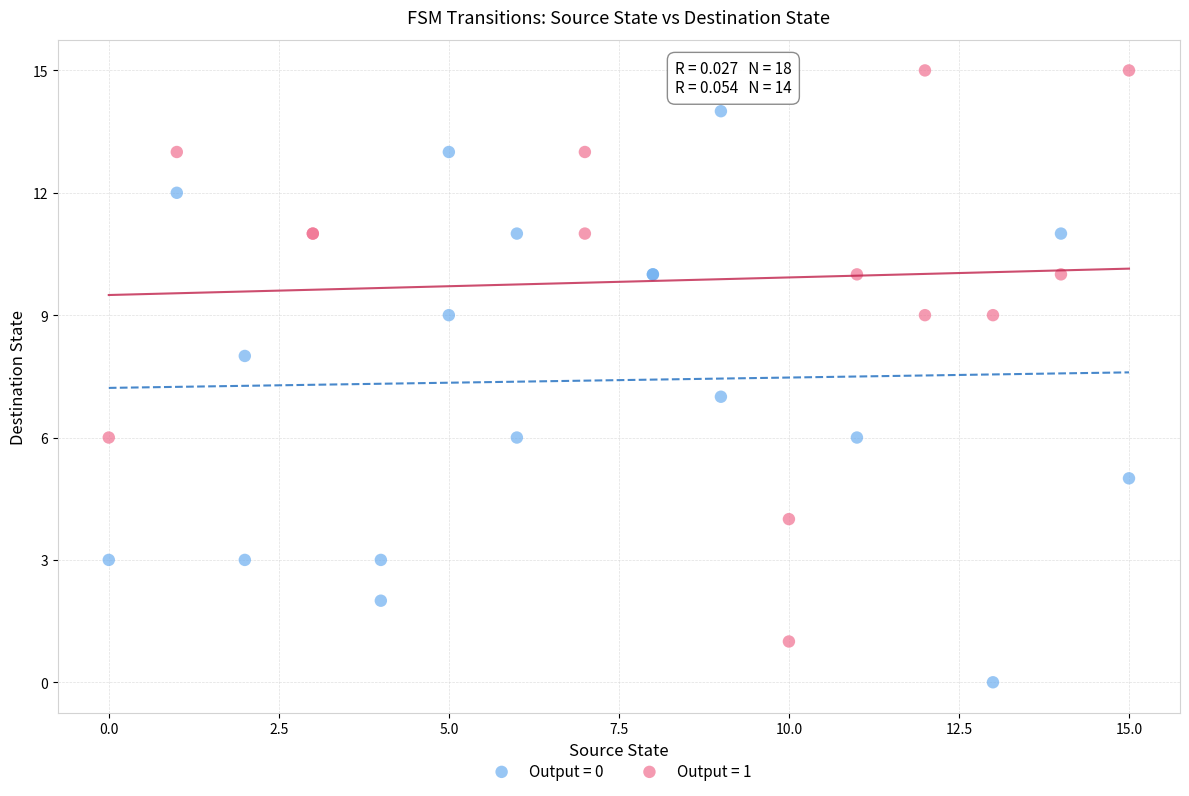

Which series contains the lowest Y value?

Output = 0